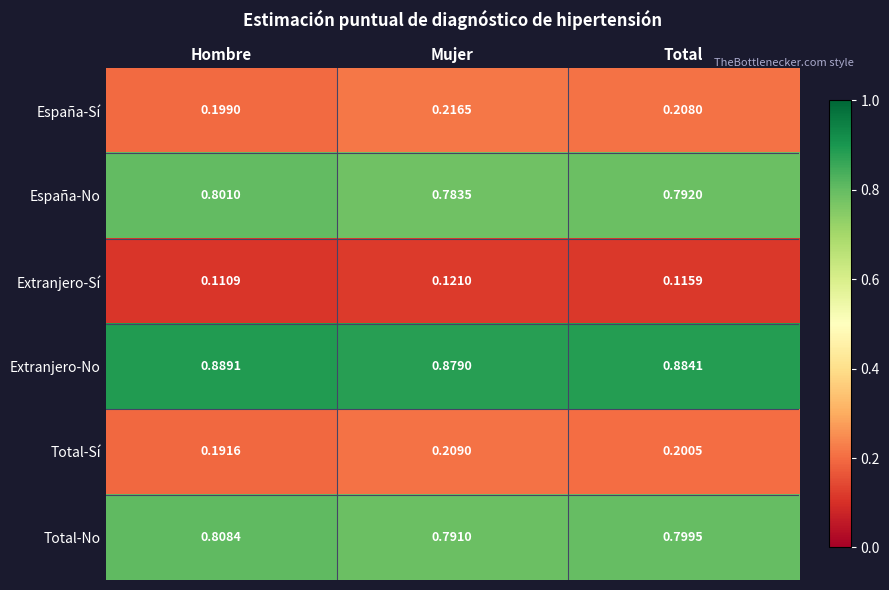

List the series in order of their peak value, lowest first.

Extranjero-Sí, Total-Sí, España-Sí, España-No, Total-No, Extranjero-No